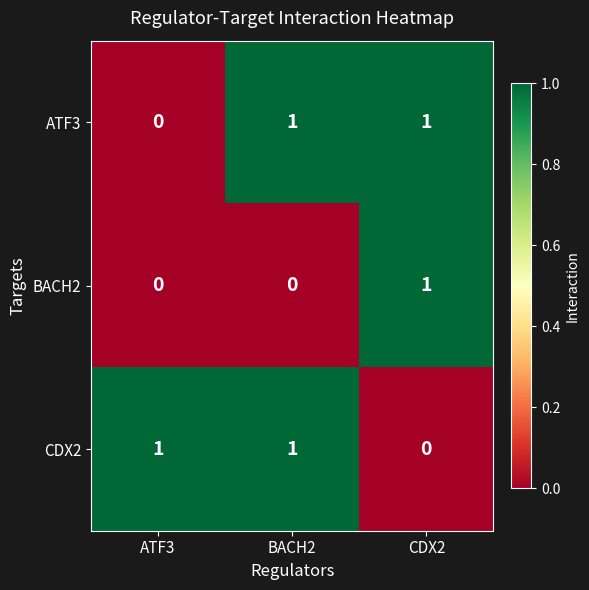

True or false: CDX2 has a value of 1 at BACH2.

True